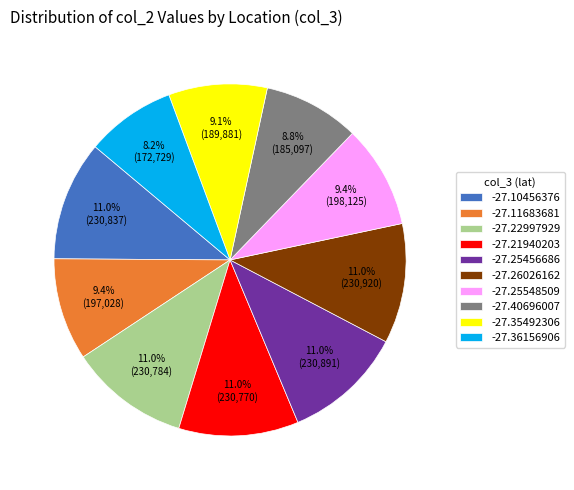

What percentage is NOT represented by -27.35492306?

90.9%